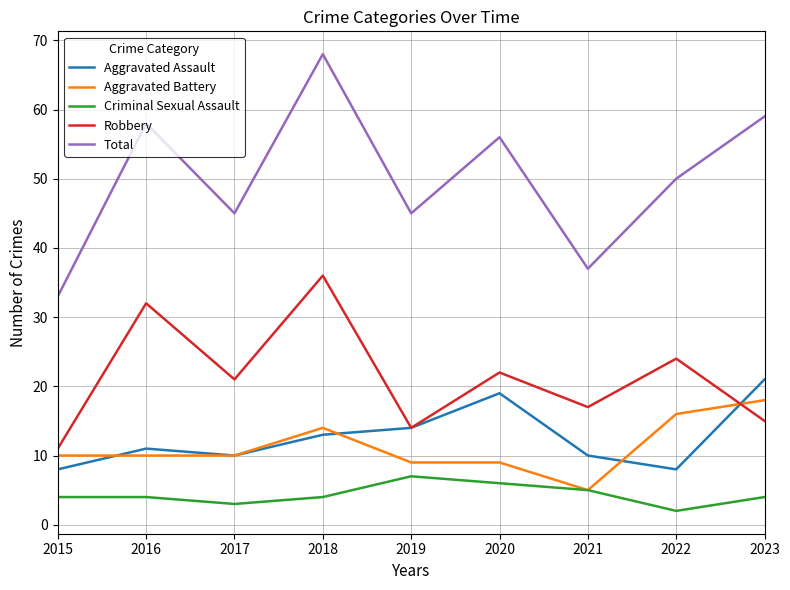

Reading right to left, what are all the values shown in this chart?

Aggravated Assault: 21	8	10	19	14	13	10	11	8
Aggravated Battery: 18	16	5	9	9	14	10	10	10
Criminal Sexual Assault: 4	2	5	6	7	4	3	4	4
Robbery: 15	24	17	22	14	36	21	32	11
Total: 59	50	37	56	45	68	45	58	33